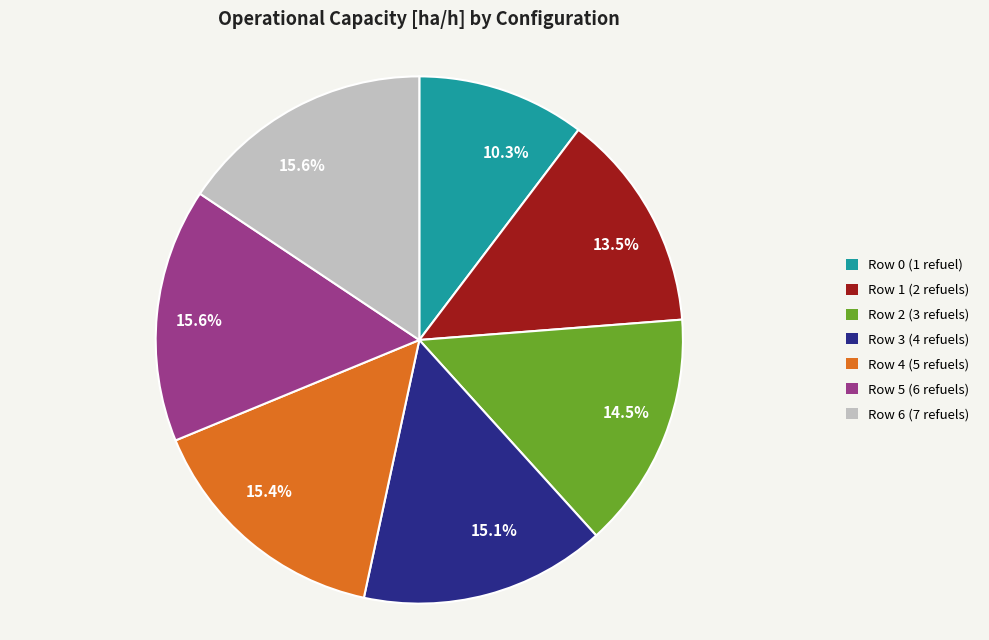

To the nearest percent, what is the average slice percentage?

14%